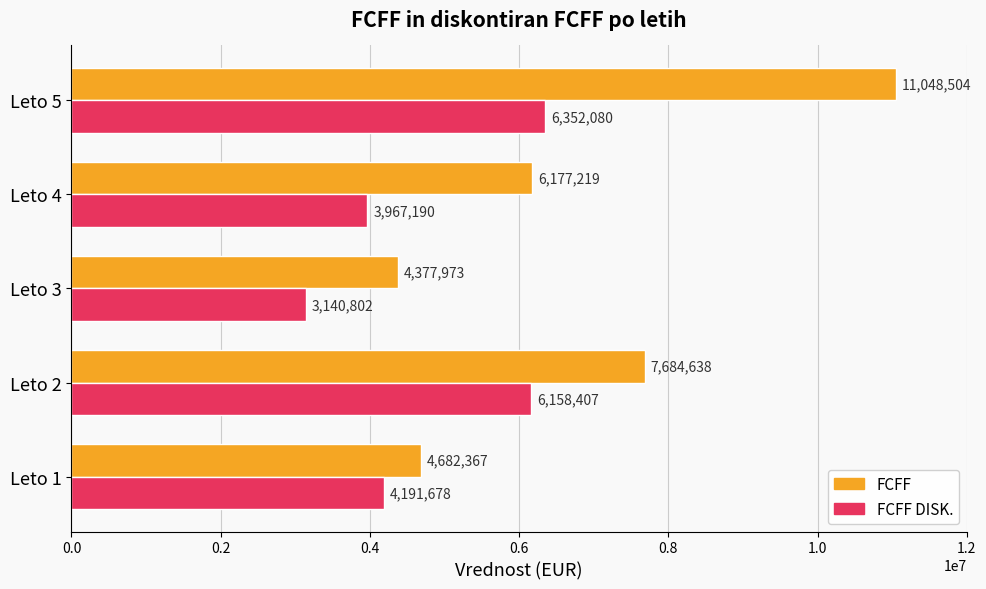

The FCFF series shows 3316063.2 at Leto 2. True or false?

False